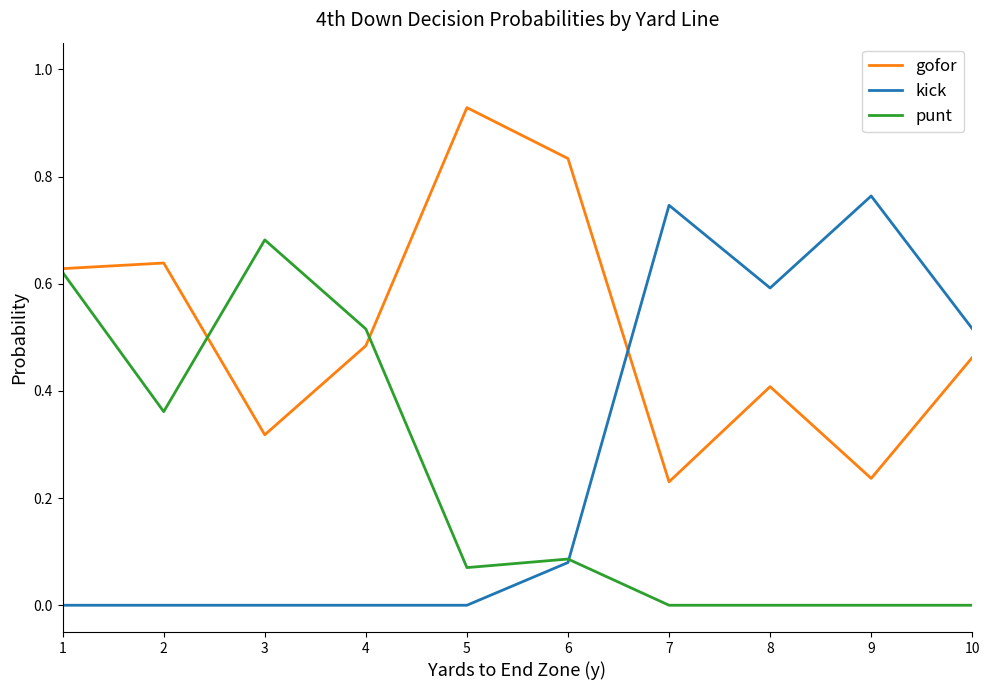

List the series in order of their peak value, highest first.

gofor, kick, punt